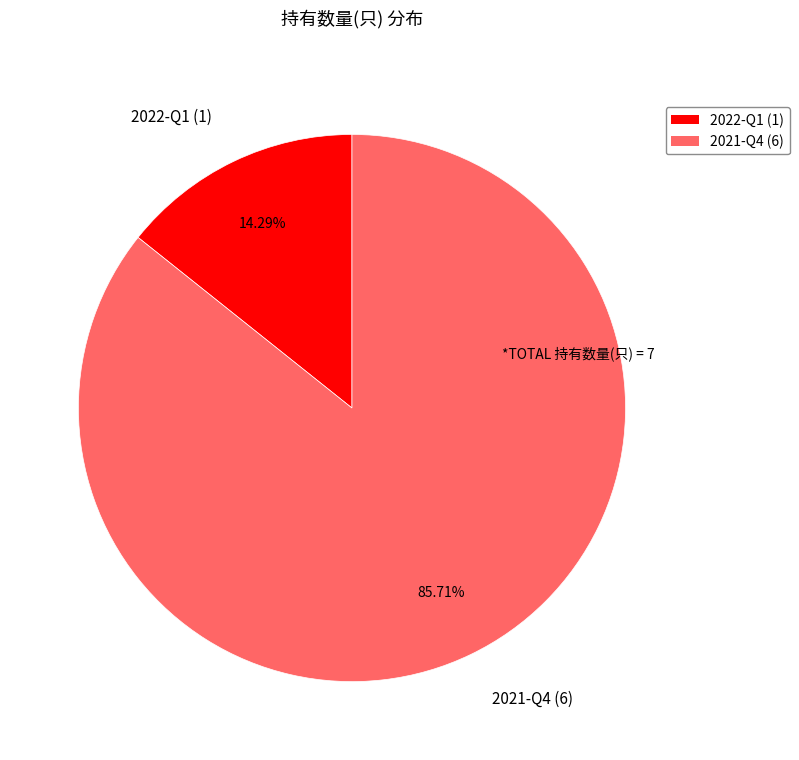

Approximately how many times larger is the value at 2021-Q4 compared to 2022-Q1?

6.0